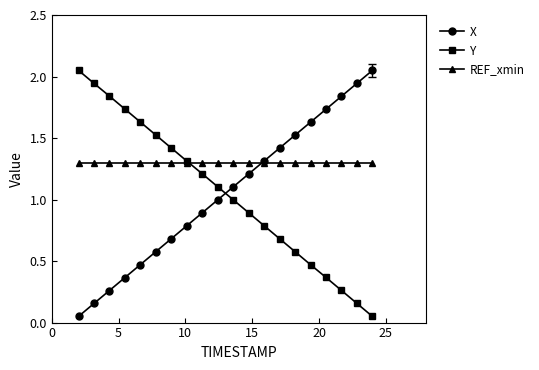

Which series has the largest total across all categories?

REF_xmin